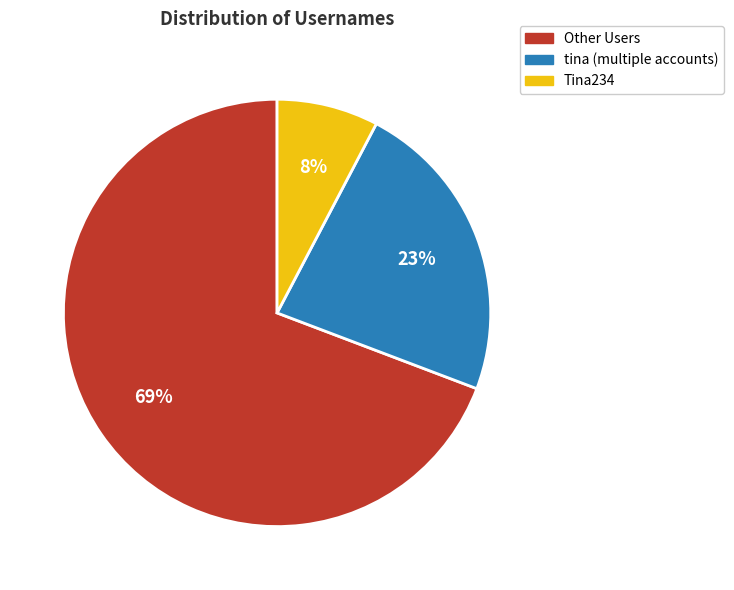

Is there any slice that represents more than half of the pie?

Yes